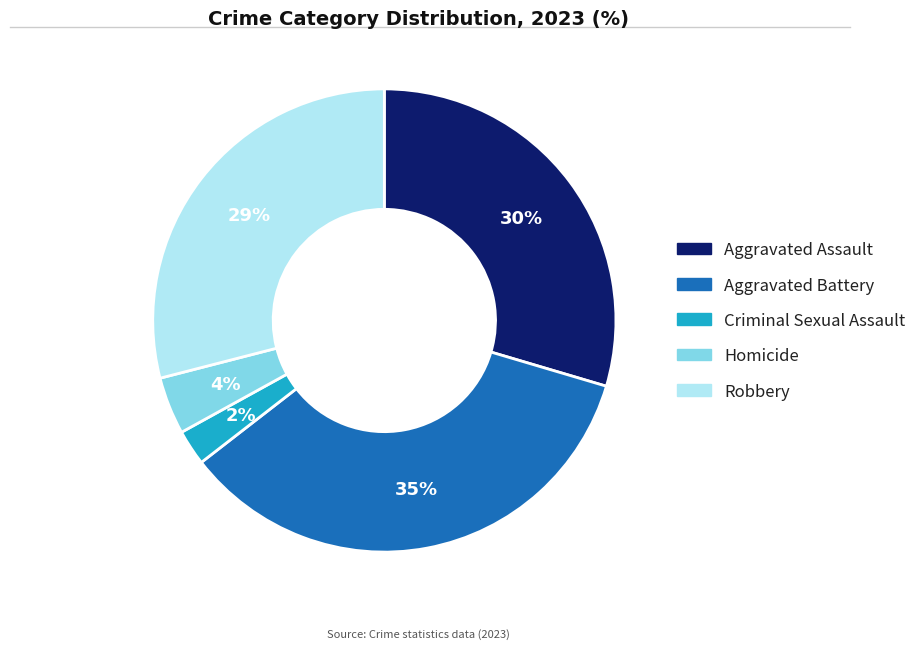

Combined, do Criminal Sexual Assault and Robbery account for over 50%?

No